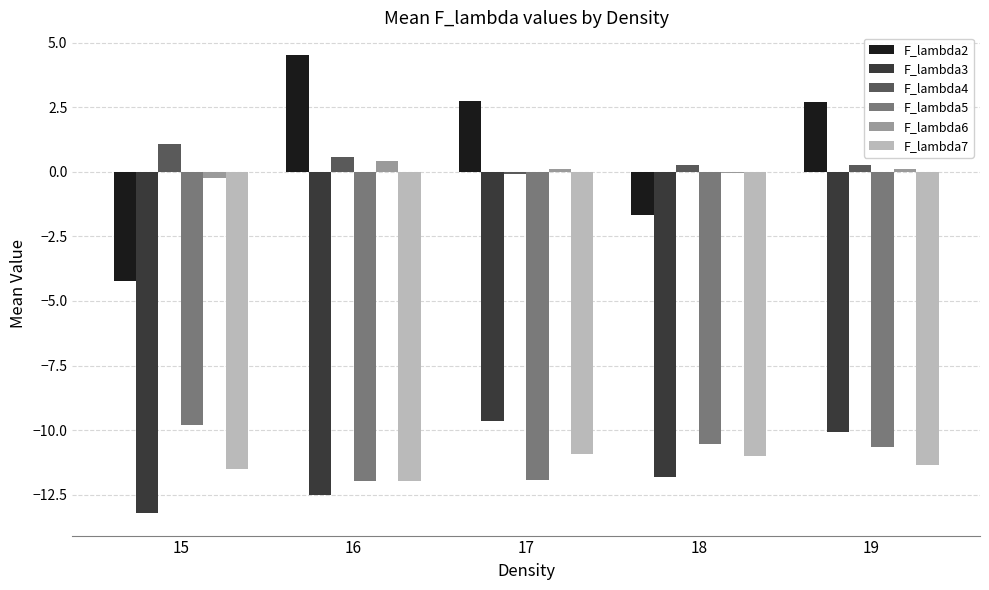

The value of F_lambda2 at 16 is 1.3. True or false?

False